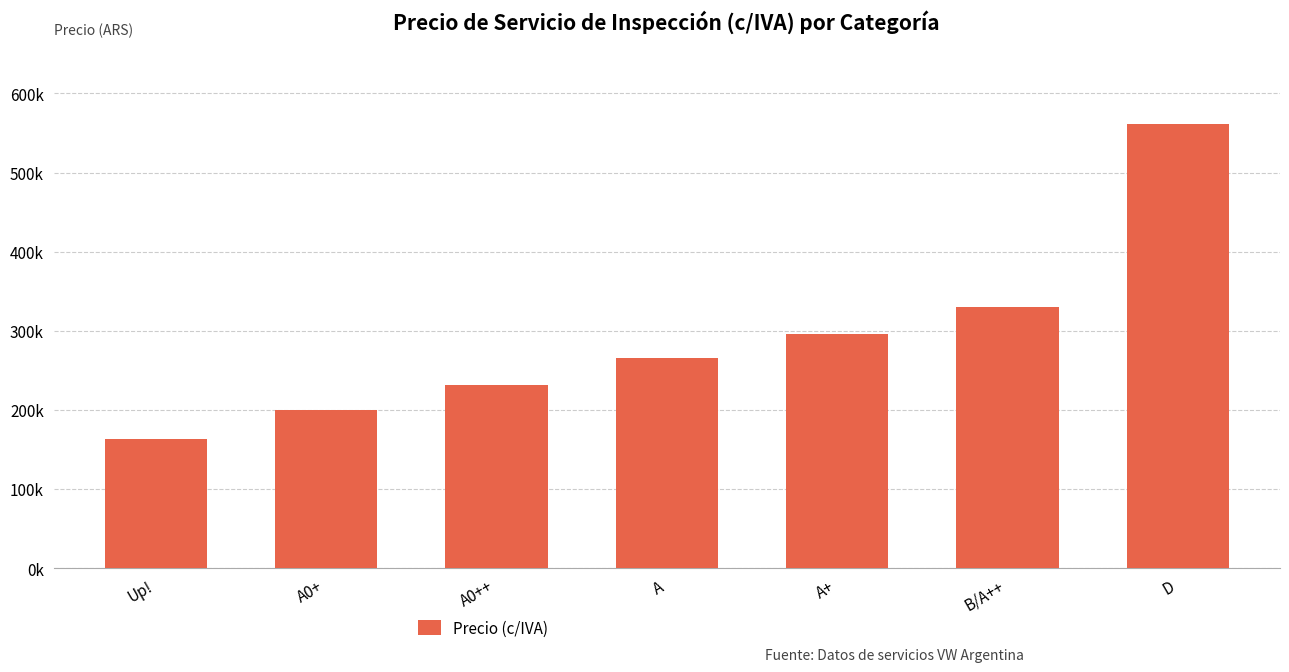

Approximately how many times larger is the value at A+ compared to D?

0.5